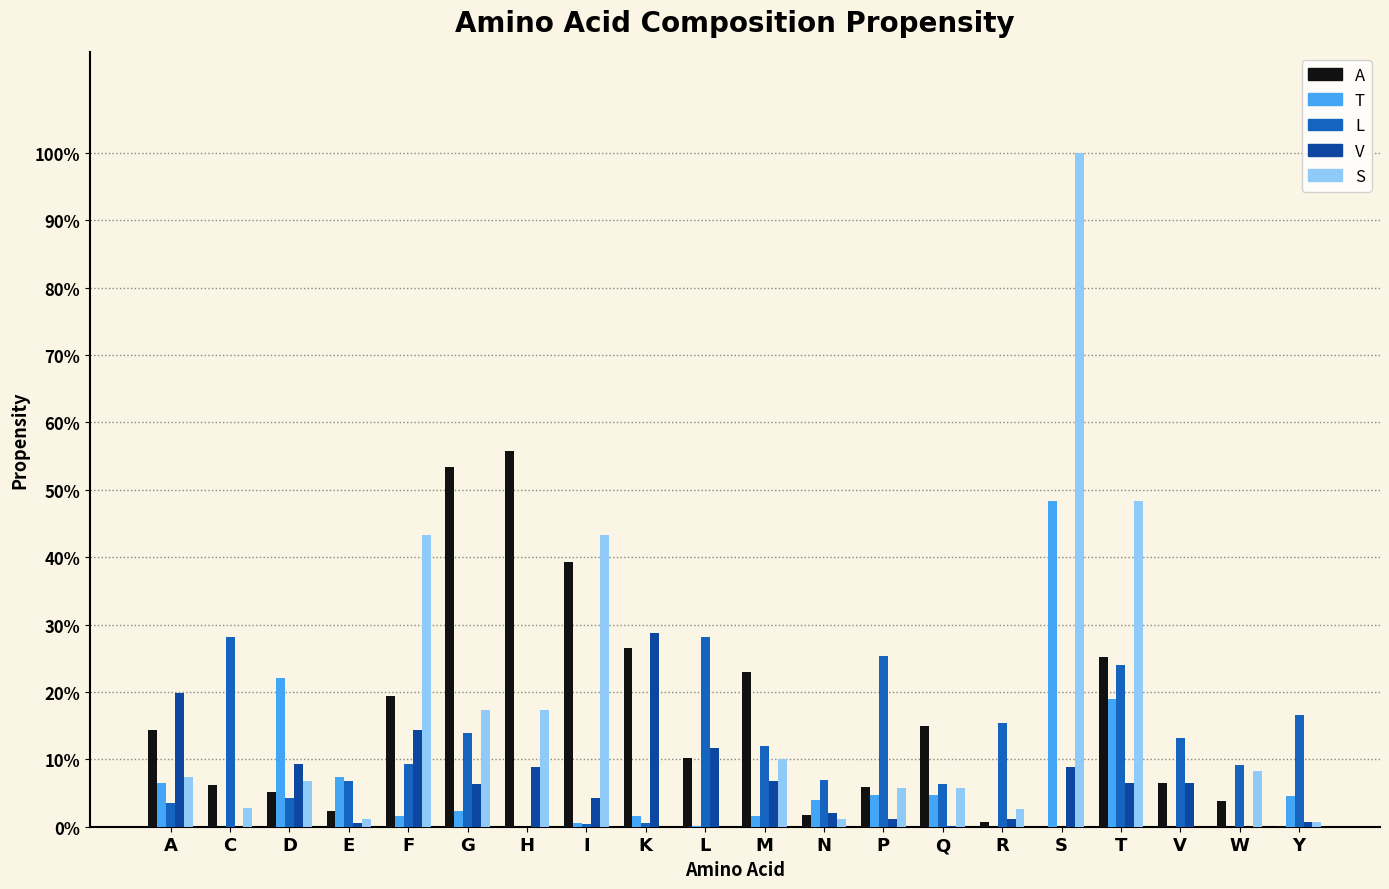

What is the label of the 12th bar from the right?

K